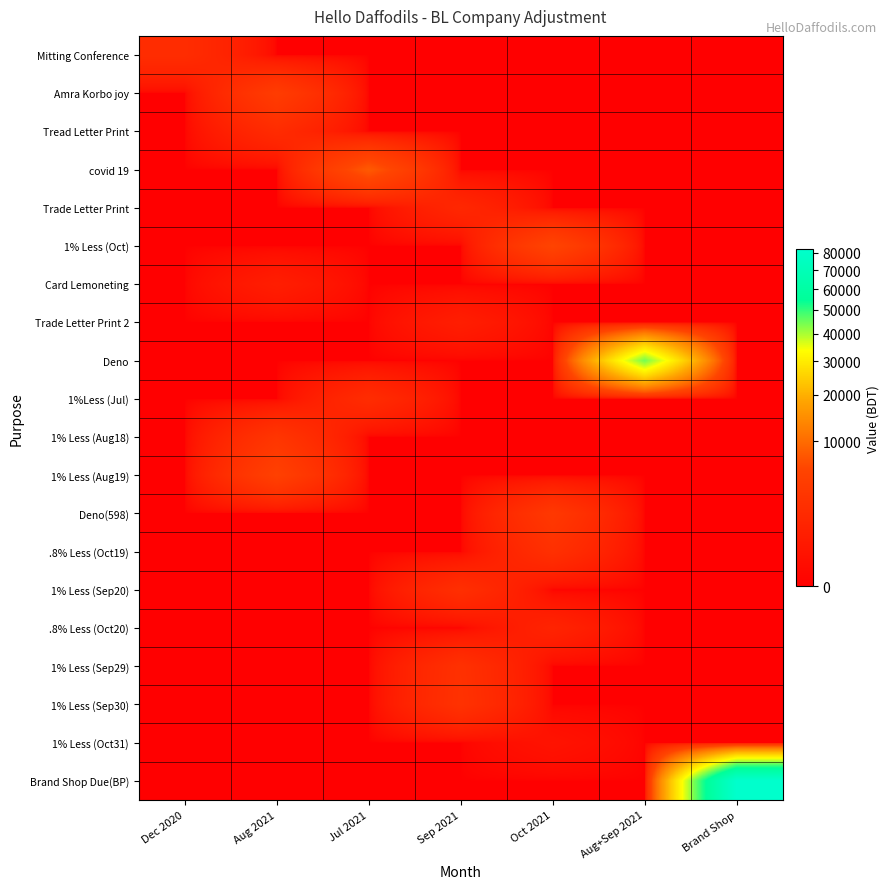

At which category does the chart reach its minimum across all series?

Aug 2021